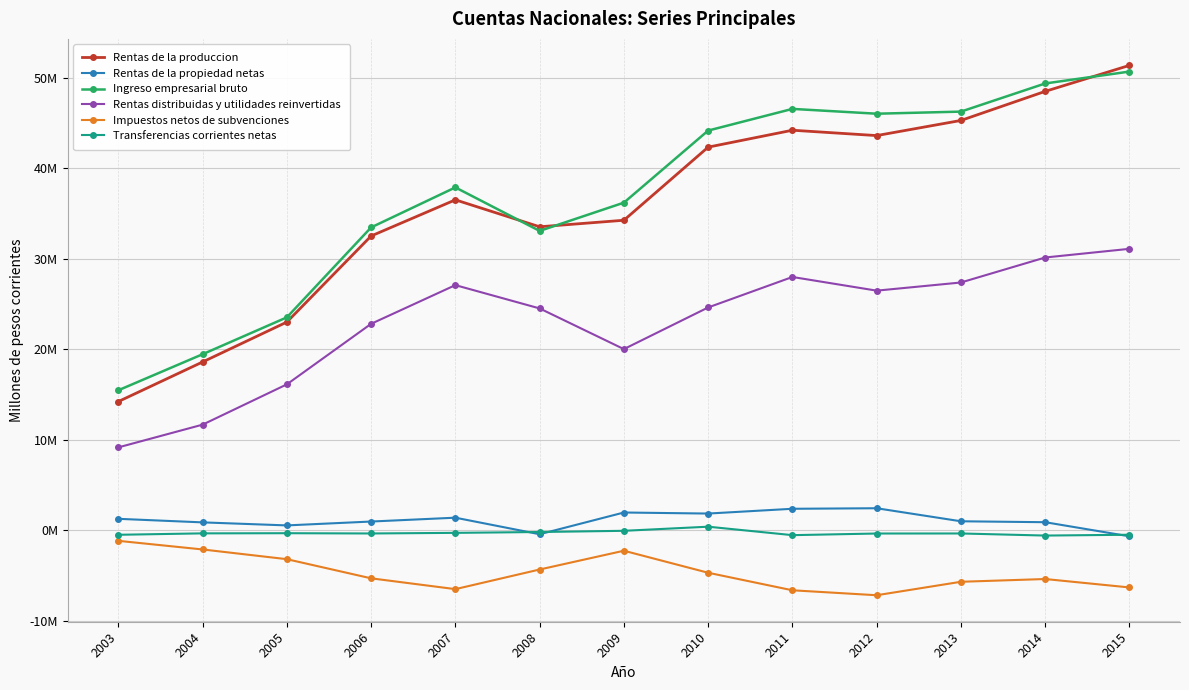

Is this an area chart (filled region under the line)?

No